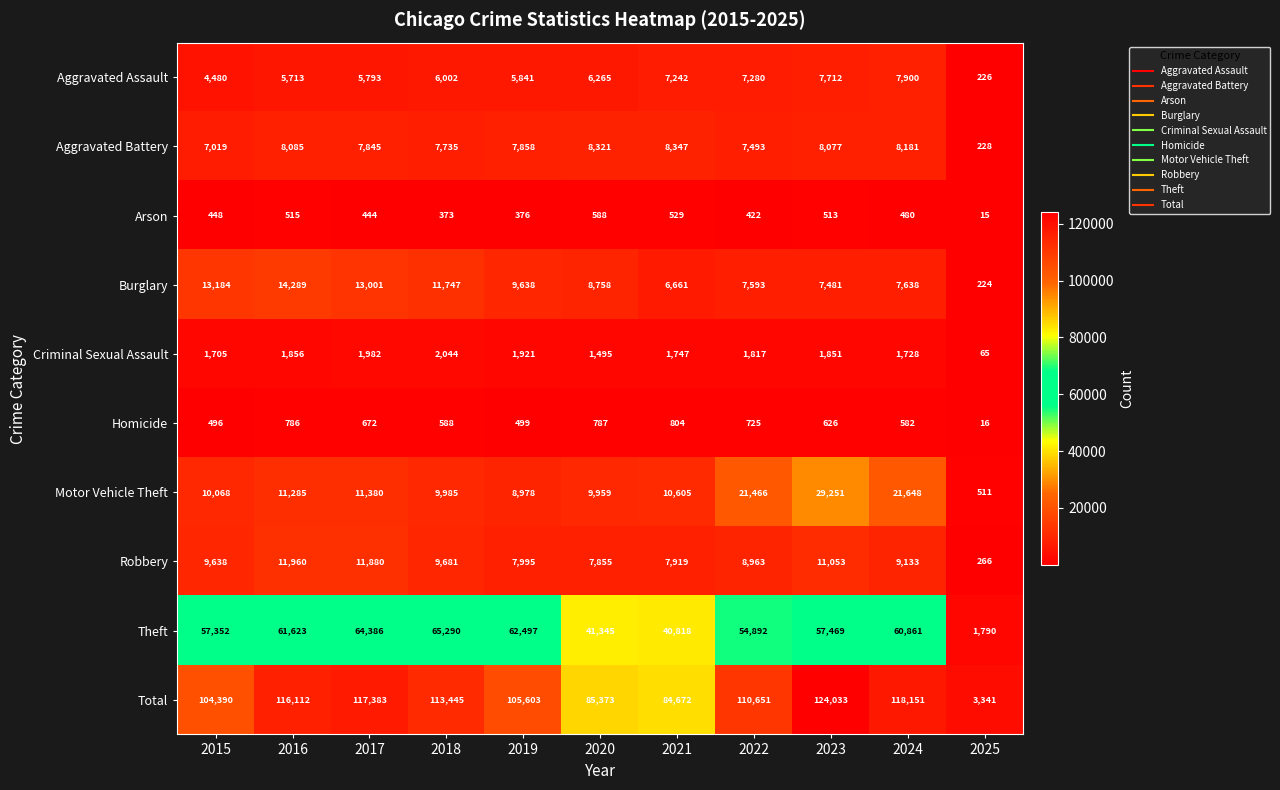

Where is Homicide nearest to the value 410?

2015